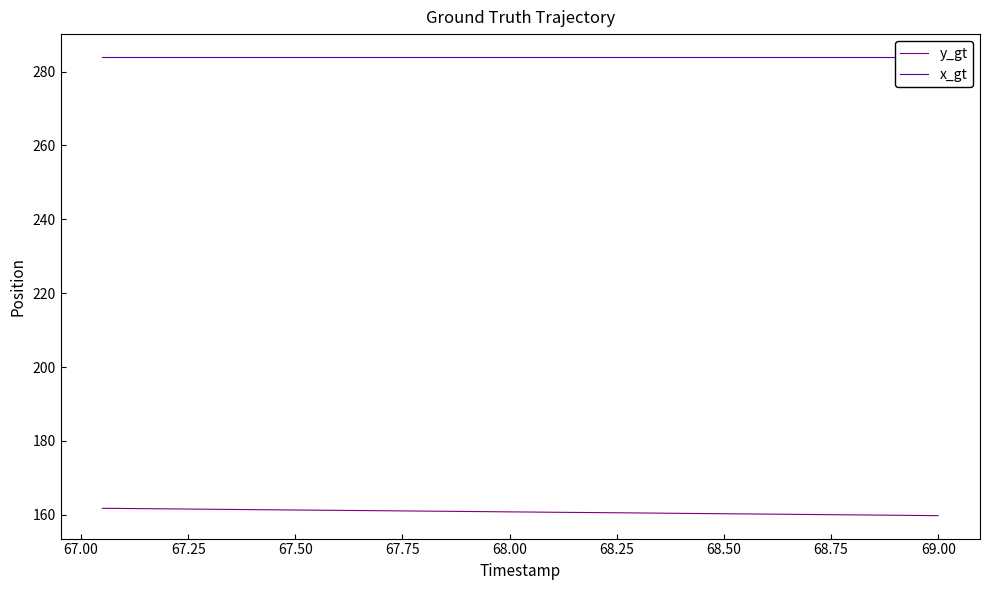

True or false: y_gt and x_gt intersect in this chart.

False